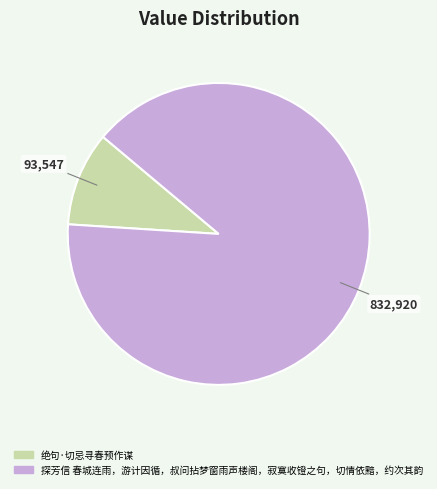

Approximately how many times larger is the value at 探芳信 春城连雨，游计因循，叔问拈梦窗雨声楼阁，寂寞收镫之句，切情依黯，约次其韵 compared to 绝句·切忌寻春预作谋?

8.9